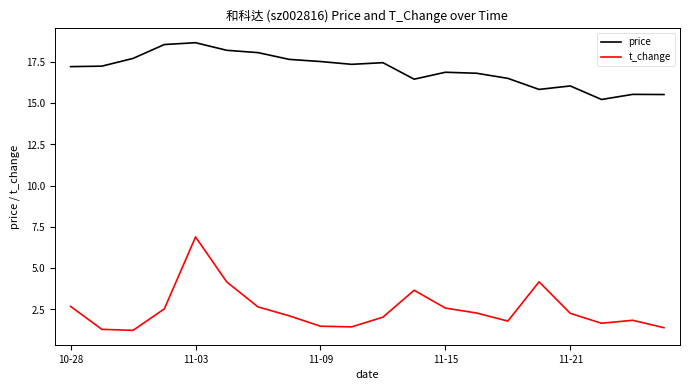

Which series has the largest total across all categories?

price